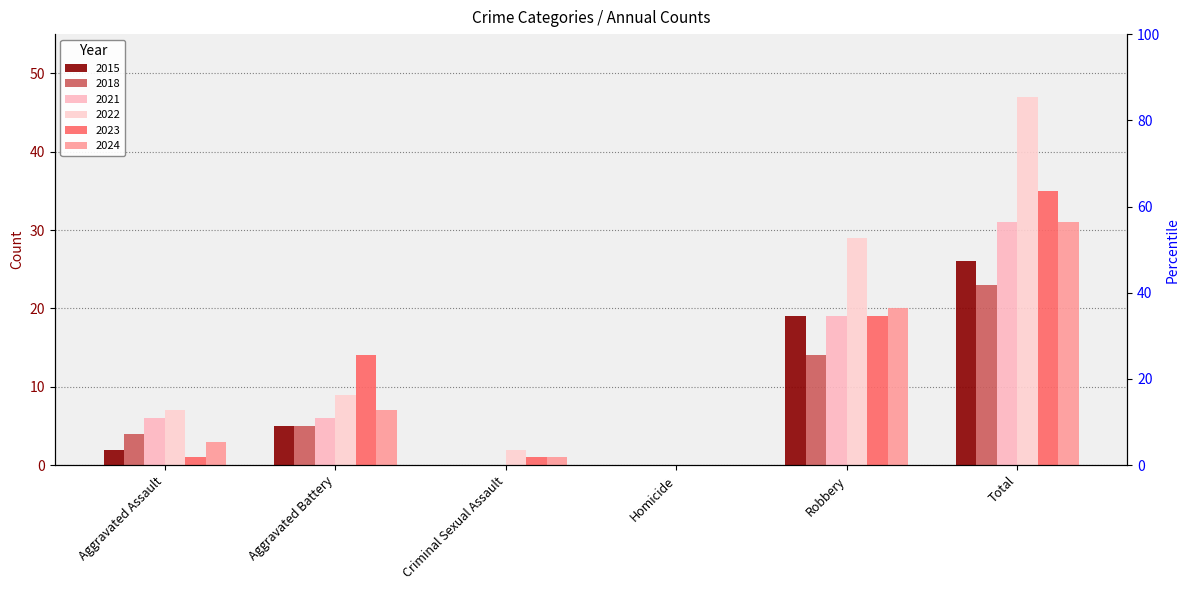

How many bars are there in total?

36